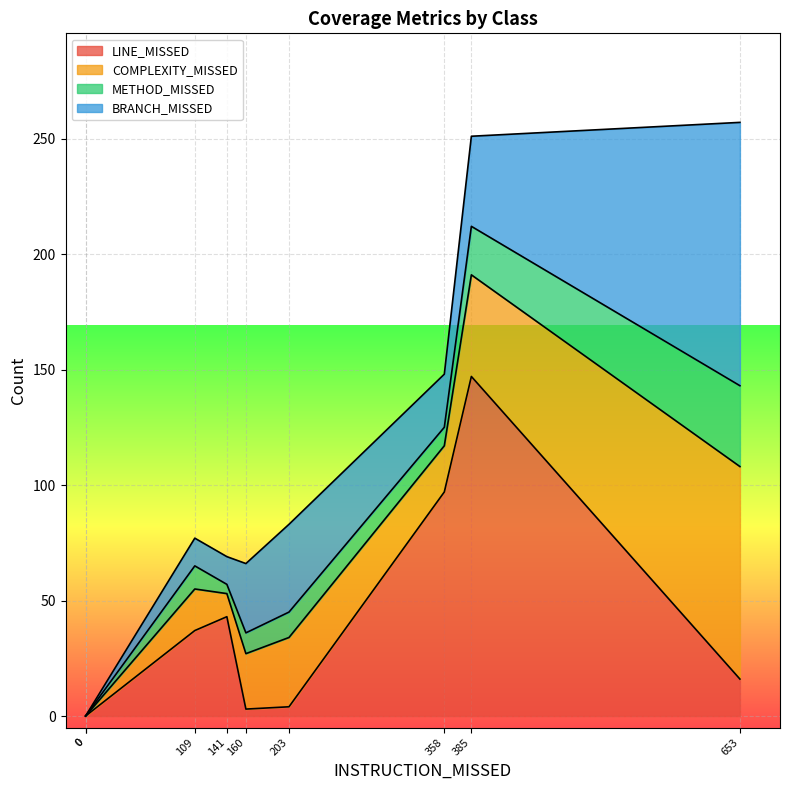

True or false: COMPLEXITY_MISSED has a value of 52 at Redis.

False